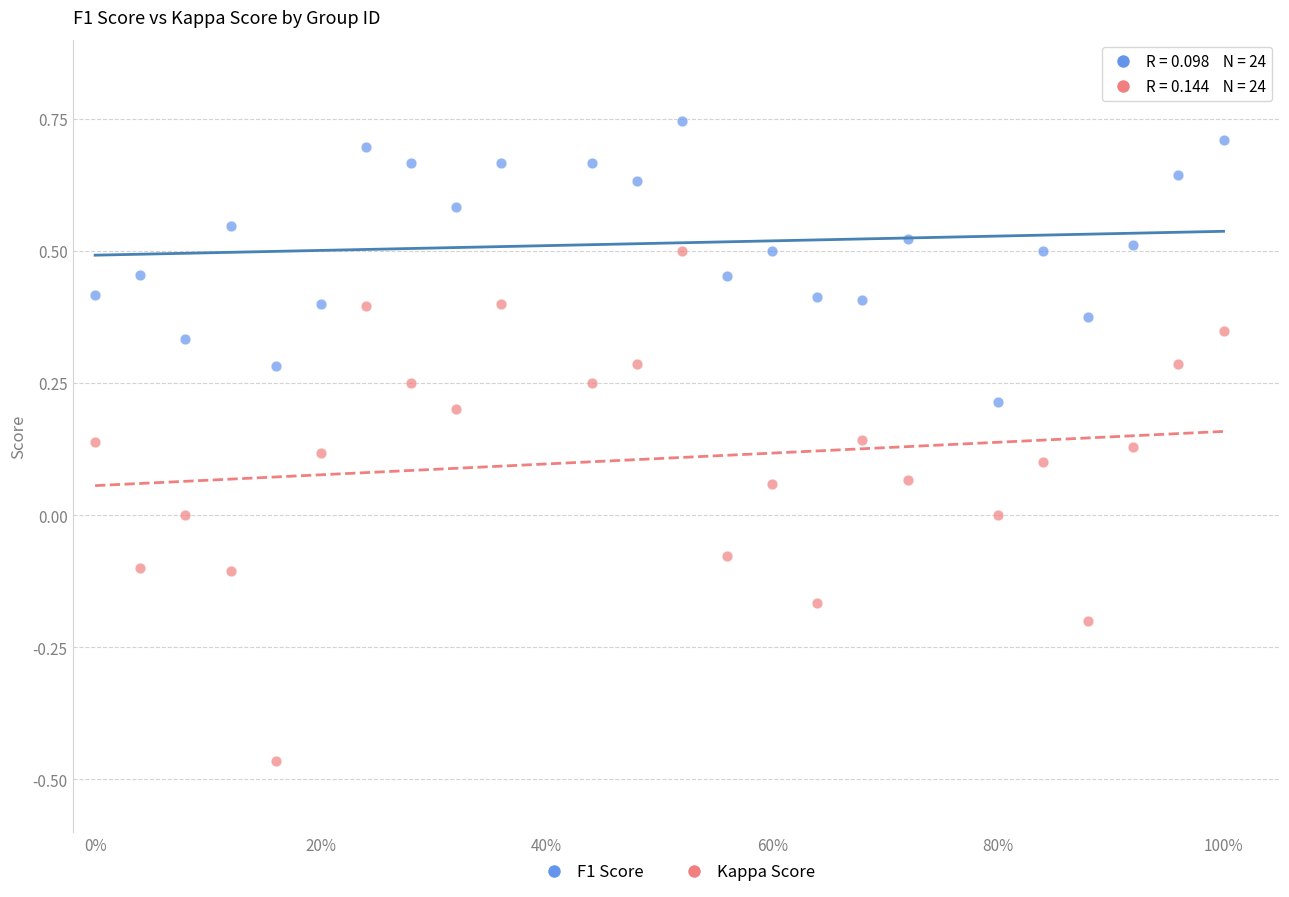

Across all data points, what is the range of Y values (max minus min)?

1.2